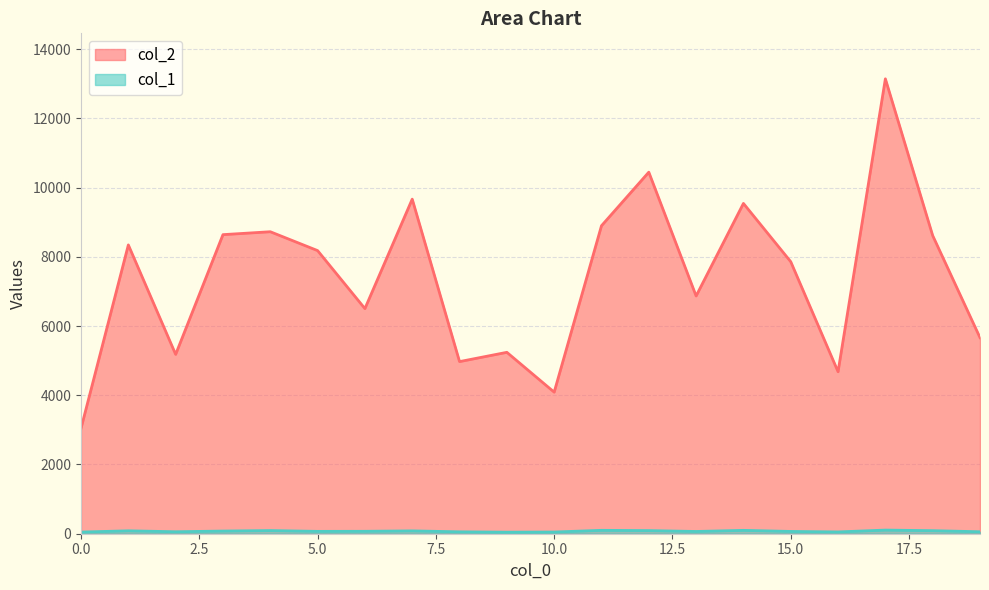

Which series has the largest total across all categories?

col_2